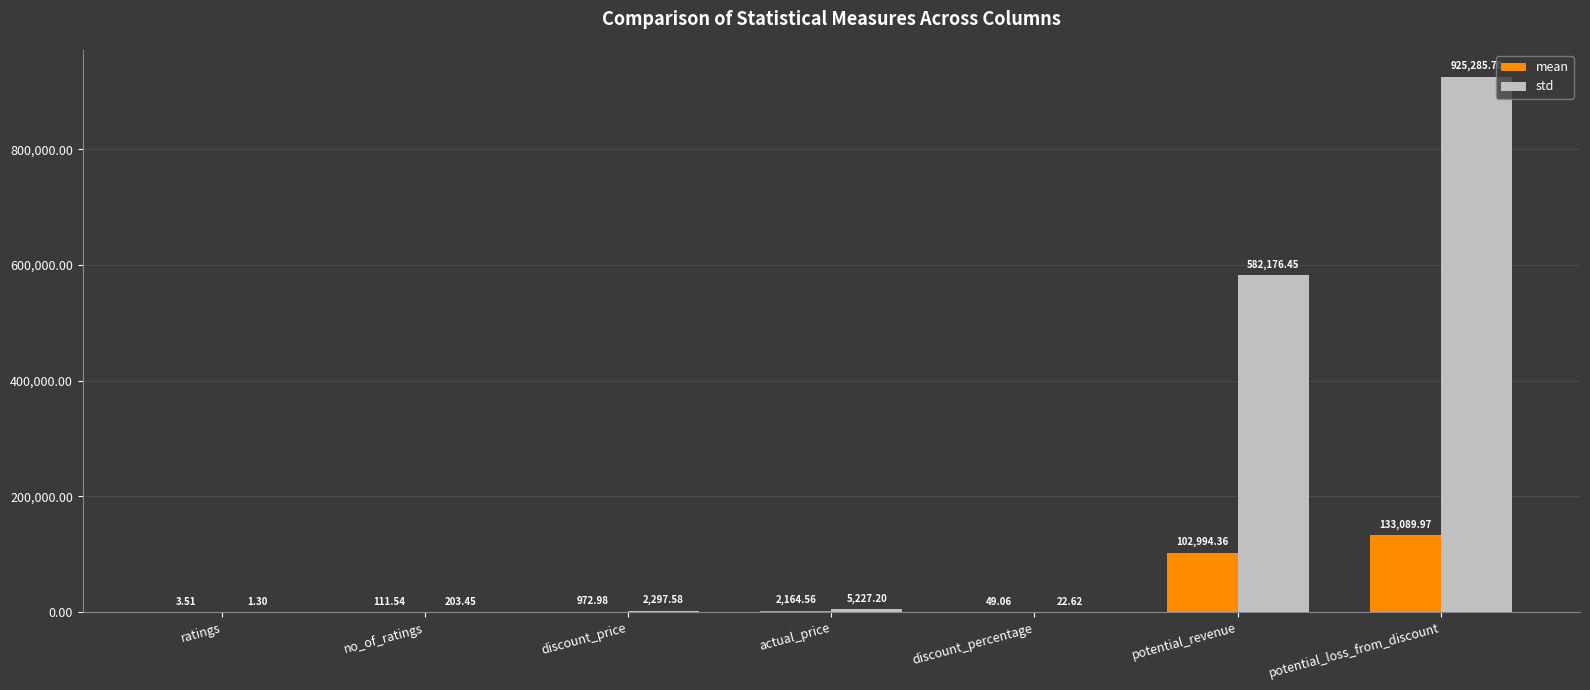

Where does the std series first go above 2297?

discount_price